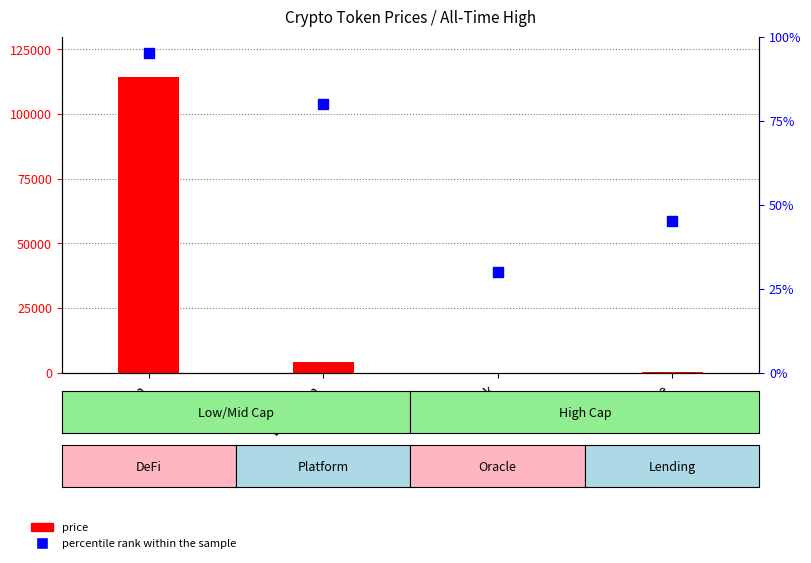

What are all the series names shown in the legend?

price, percentile rank within the sample